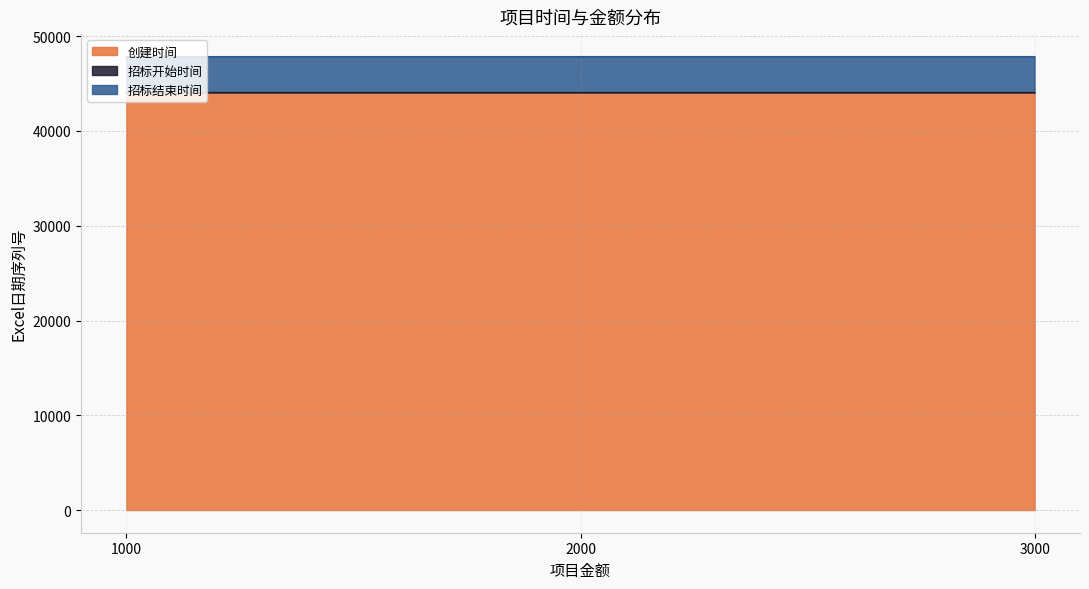

The value of 创建时间 at 2000 is 62135. True or false?

False